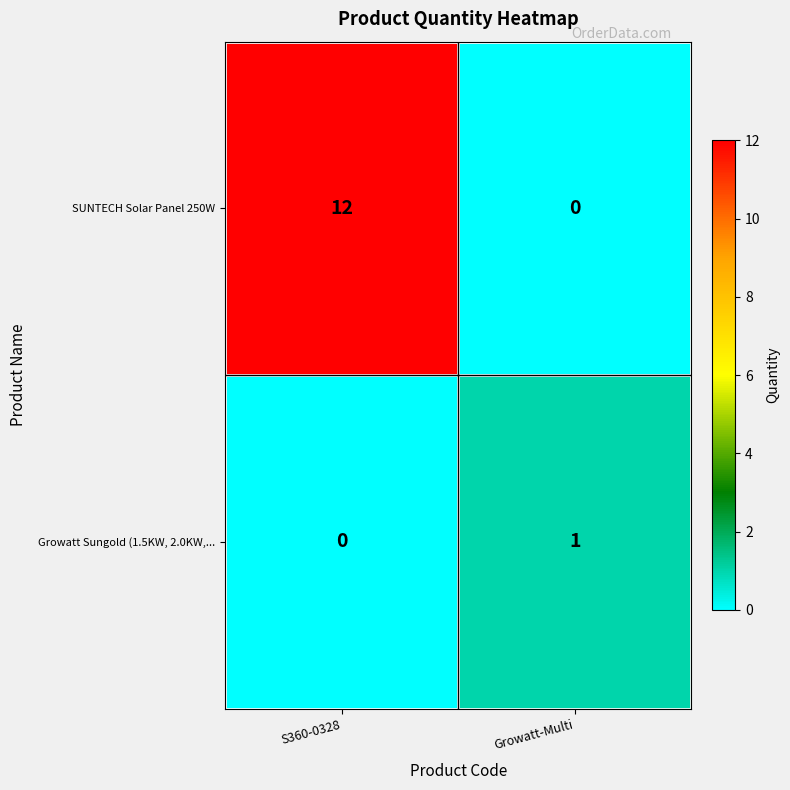

What value does the SUNTECH Solar Panel 250W series have at S360-0328?

12